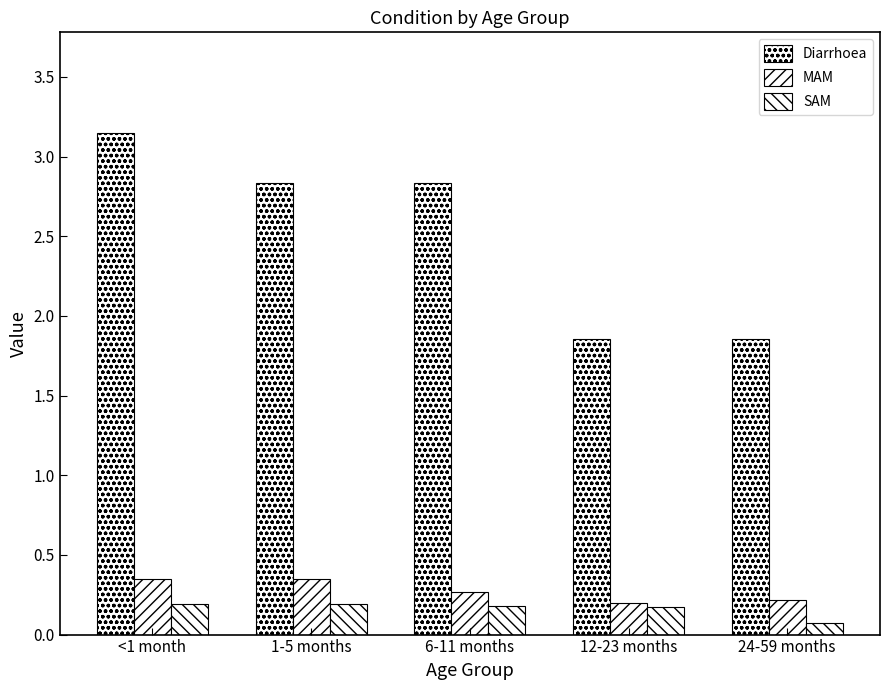

How many values in the Diarrhoea series are below 2?

2